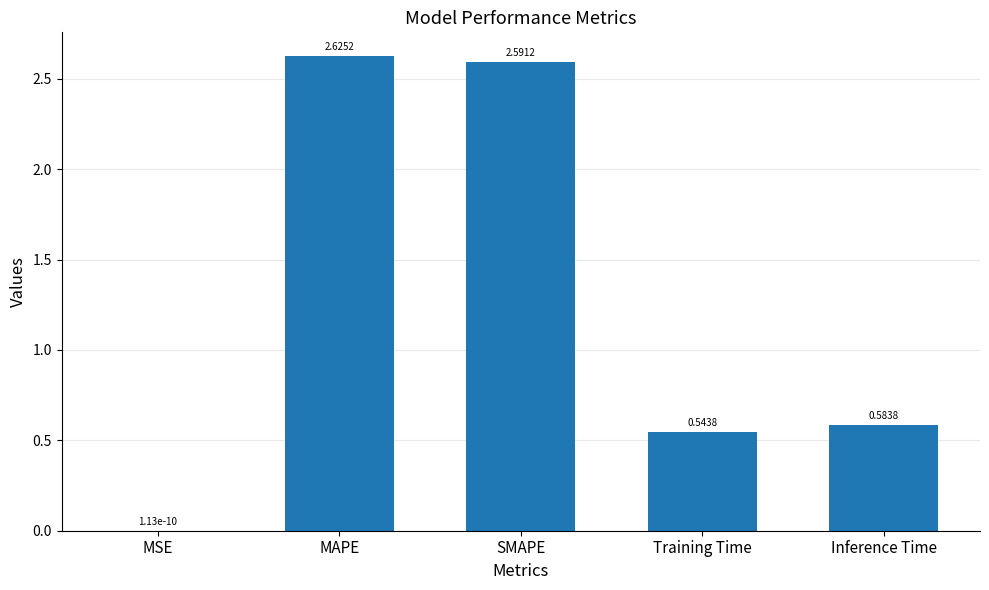

What is the ratio of the value at SMAPE to the value at MAPE?

1.0